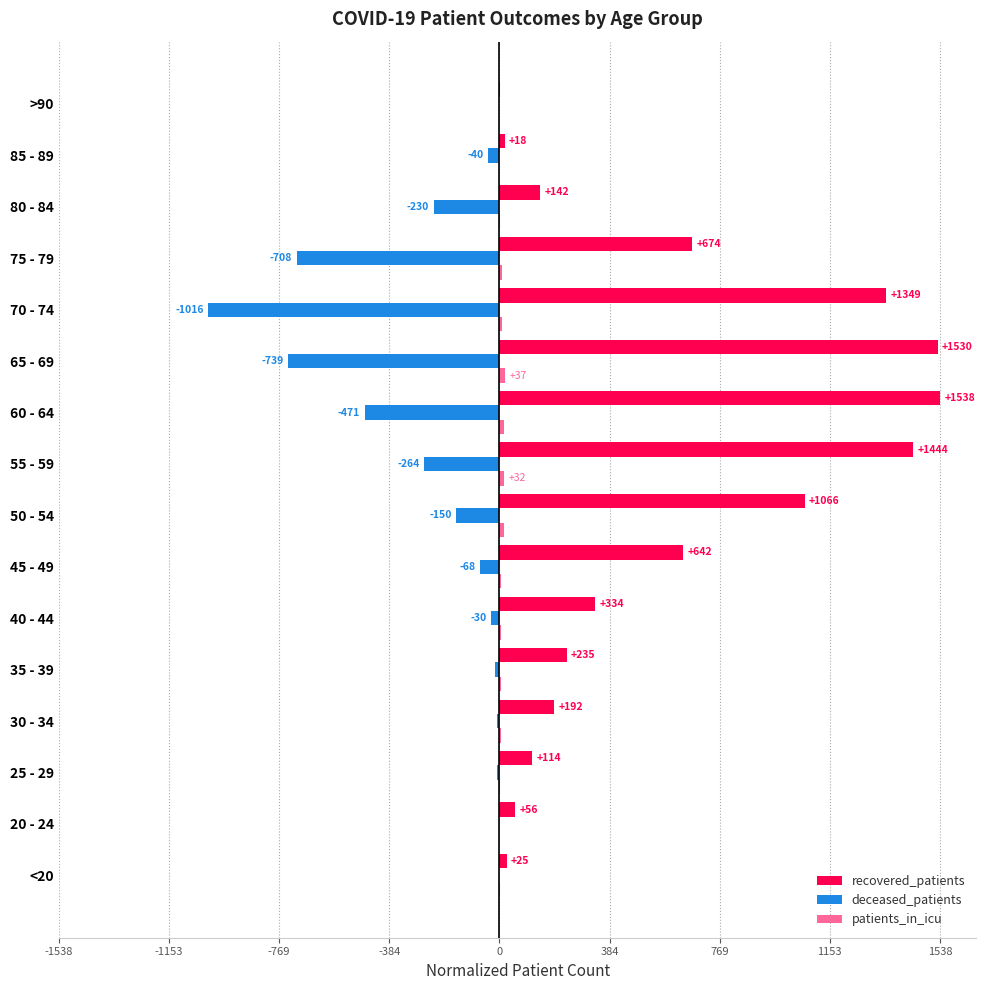

What are all the series names shown in the legend?

recovered_patients, deceased_patients, patients_in_icu